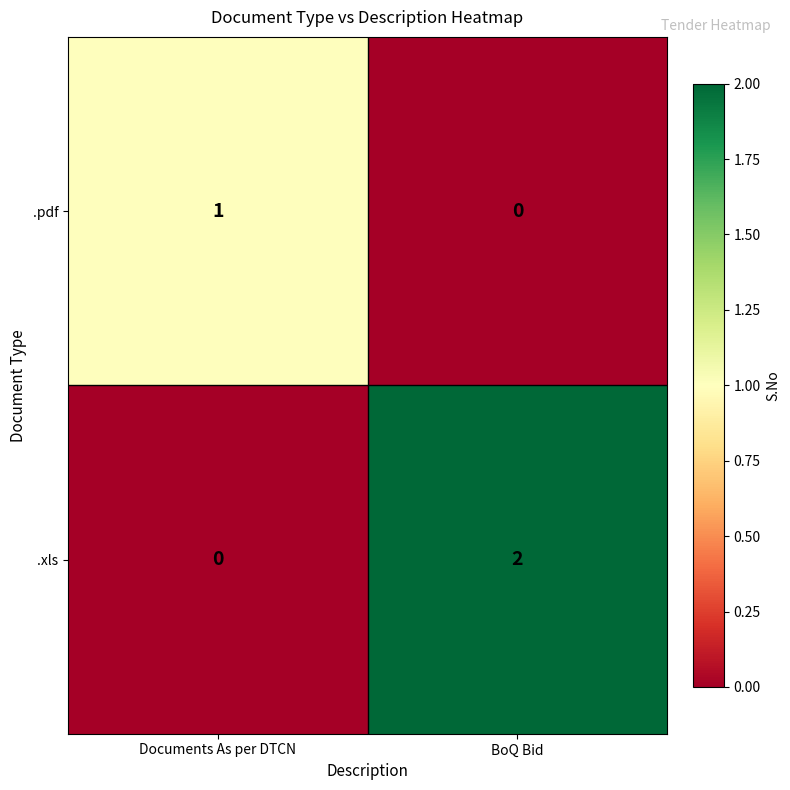

Which series has the largest range (max minus min)?

.xls